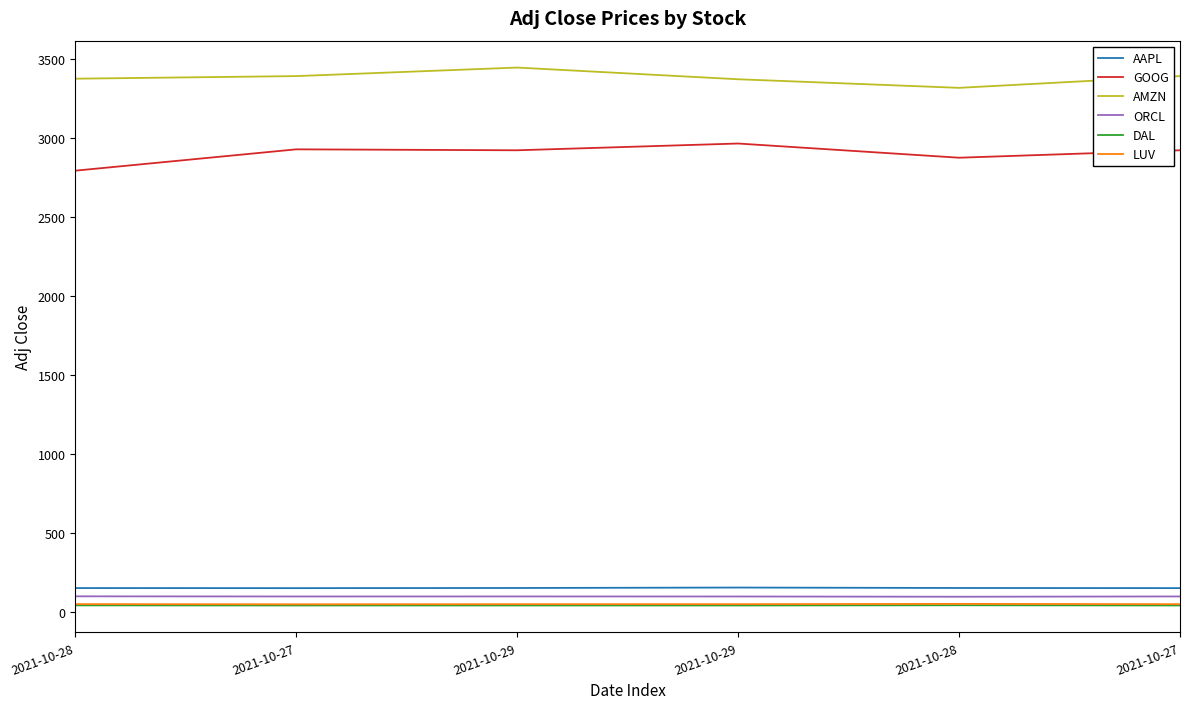

Is it true that GOOG equals 2928.6 at 2021-10-27?

True